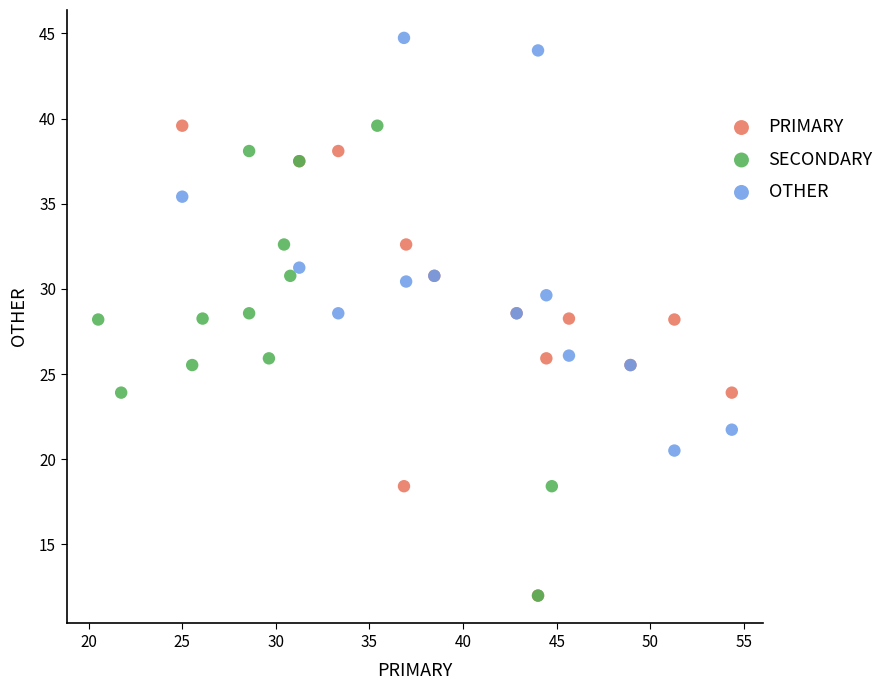

What are all the series names shown in the legend?

PRIMARY, SECONDARY, OTHER